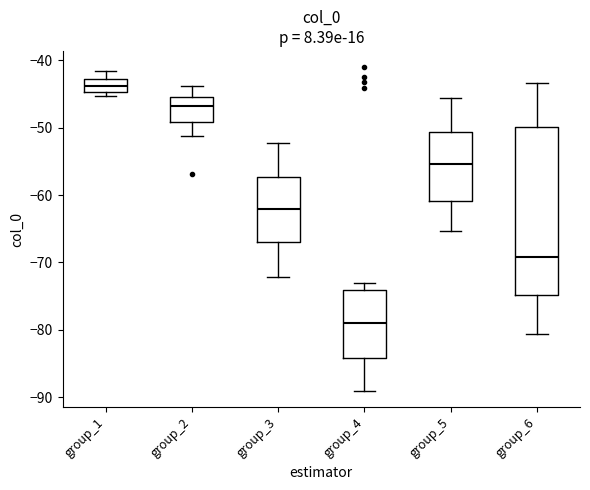

Where is the upper edge of the box for group_6 on the y-axis? The values are not printed on the chart, so give them approximately, as read against the axis.

-50